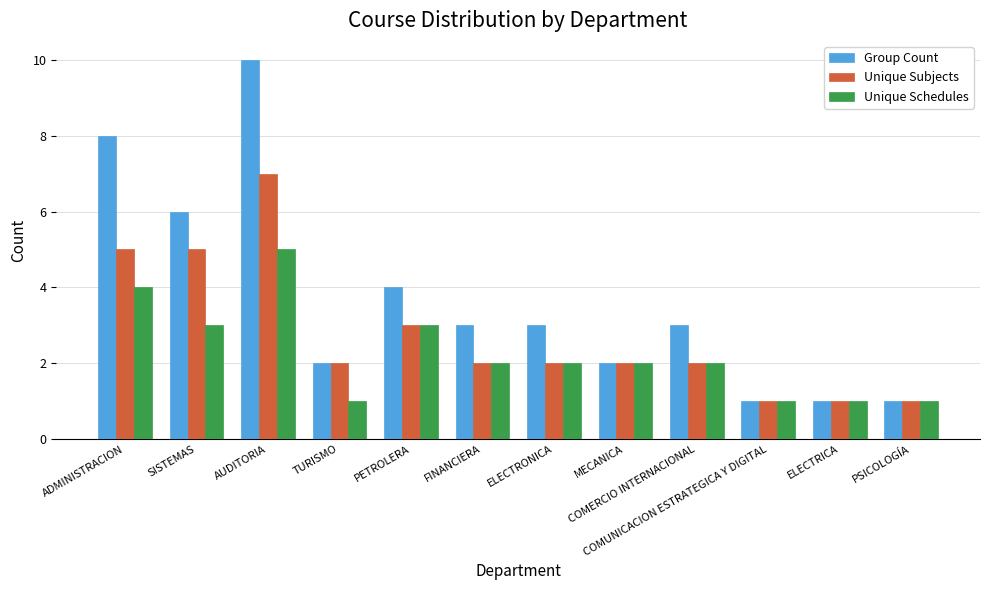

What is the difference between the second highest and minimum values in the Unique Schedules series?

3